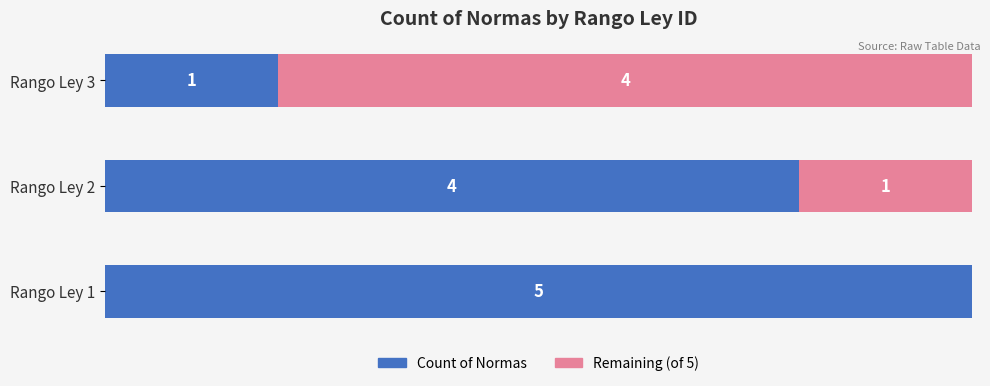

At which label does Count of Normas reach its peak?

Rango Ley 1